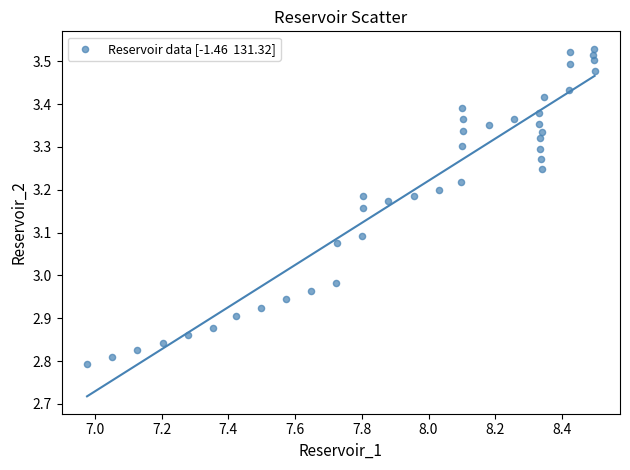

What is the range of X values (max minus min)?

1.5